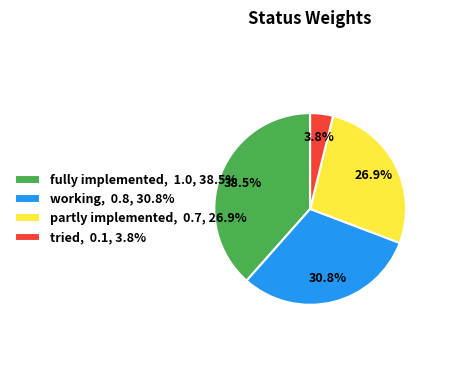

Rank the categories by value from lowest to highest.

tried, 0.1, 3.8%, partly implemented, 0.7, 26.9%, working, 0.8, 30.8%, fully implemented, 1.0, 38.5%